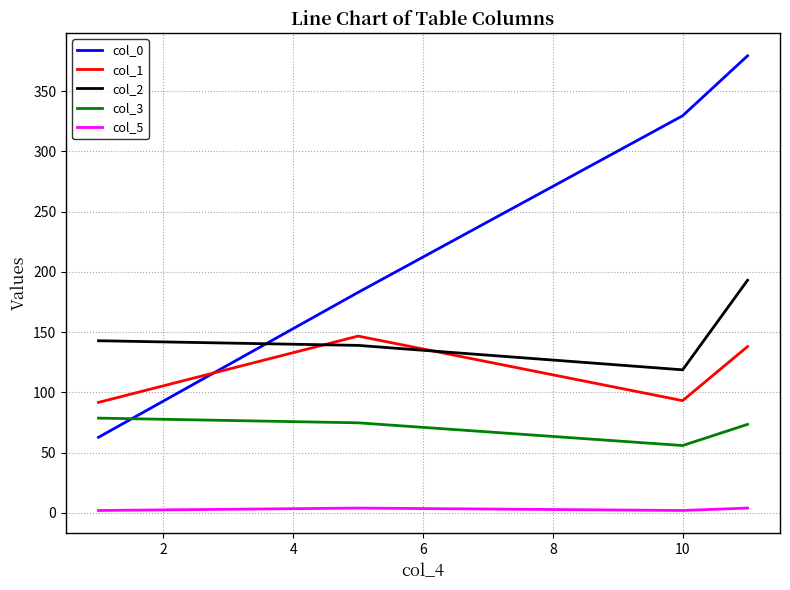

Which series has the largest total across all categories?

col_0